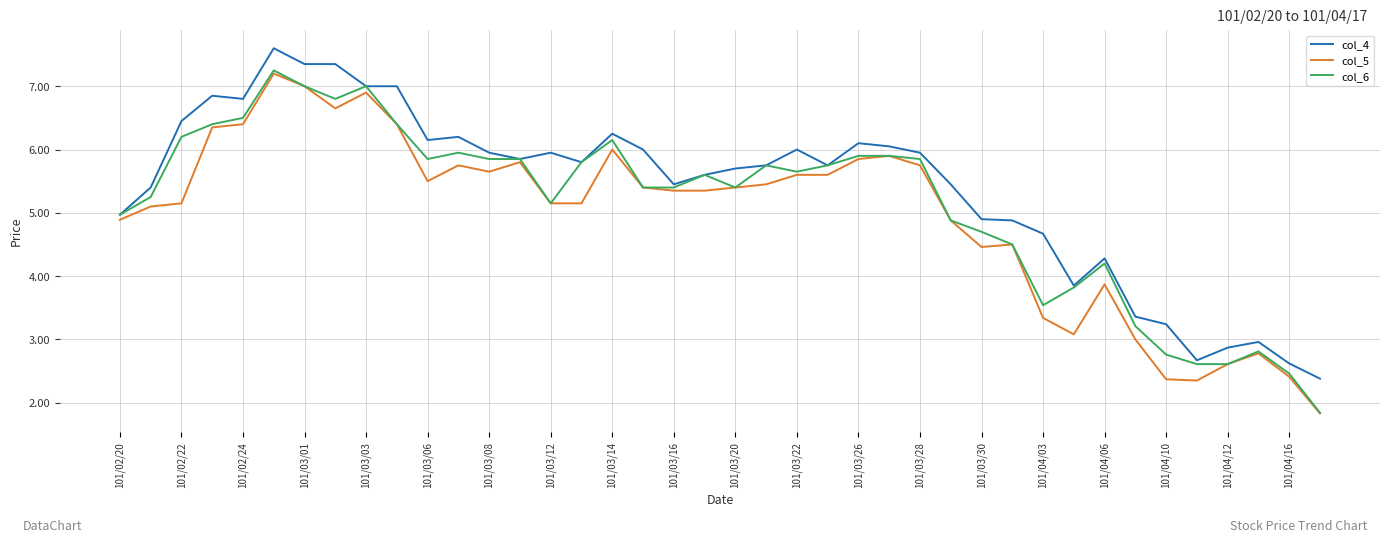

What is the smallest value displayed?

1.8